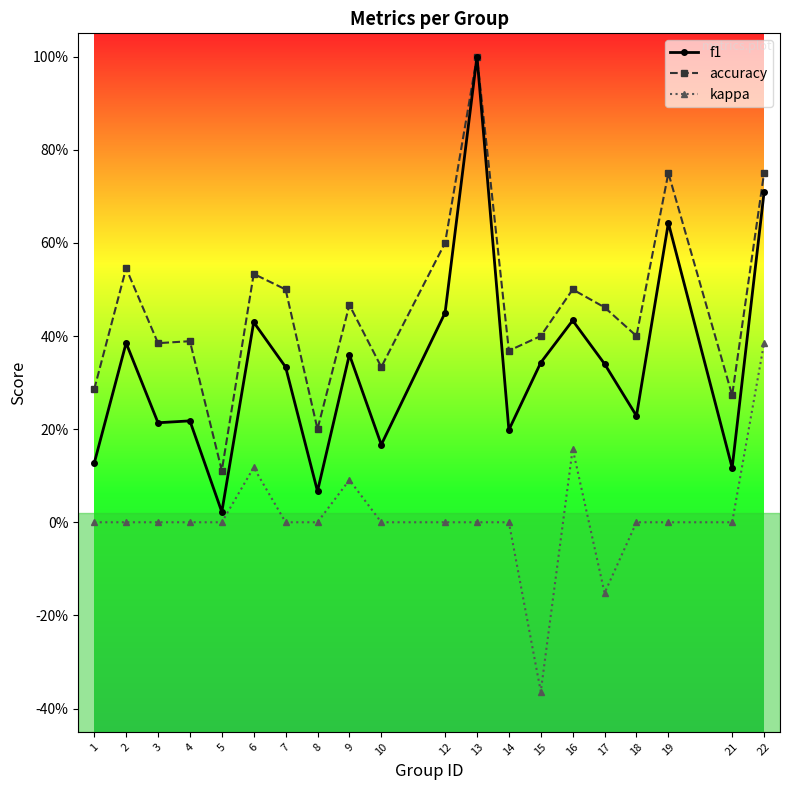

Which has a higher value, 21 or 9?

9